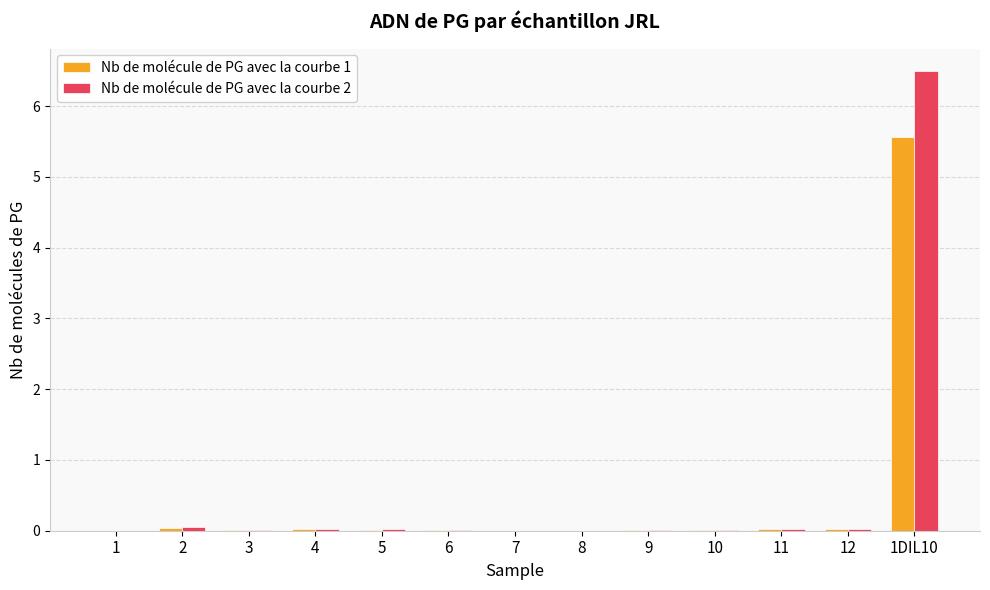

At which category is the sum across all series the highest?

1DIL10